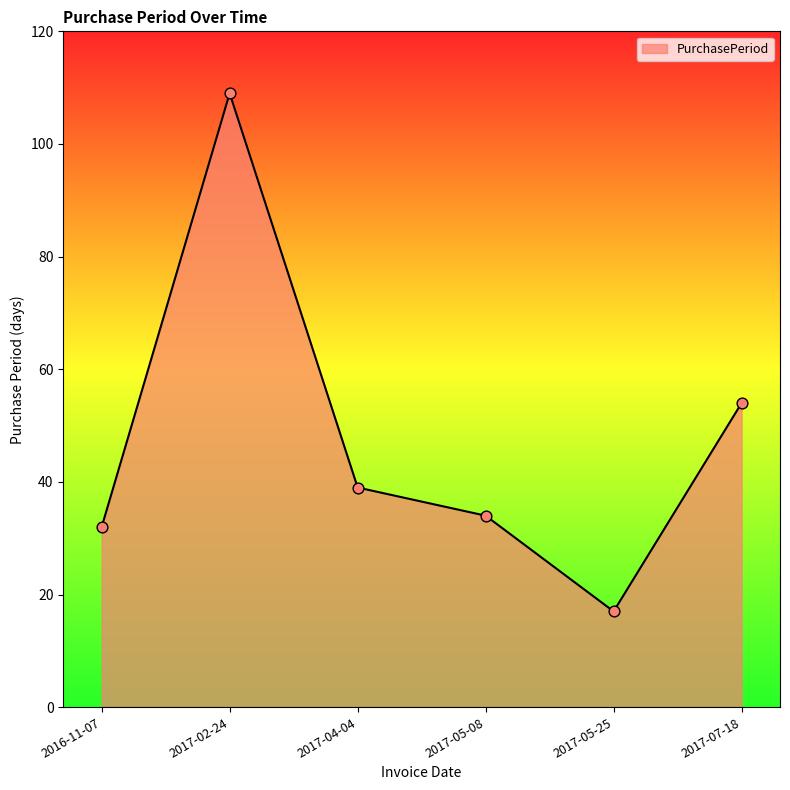

What is the ratio of the value at 2017-04-04 to the value at 2017-07-18?

0.7